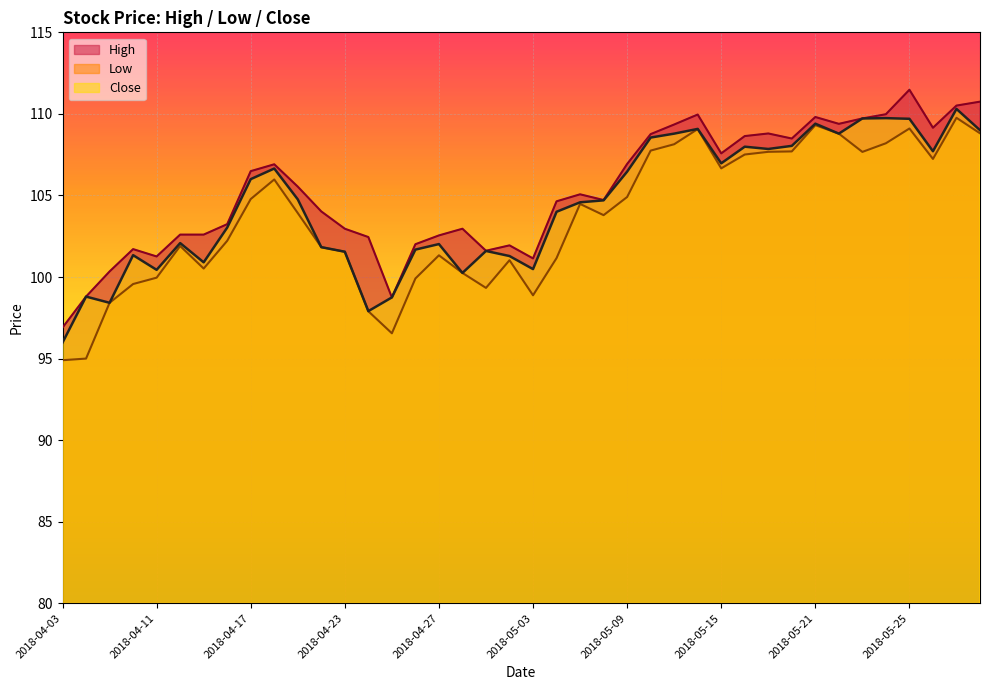

What is the sum of all High values?

4210.5